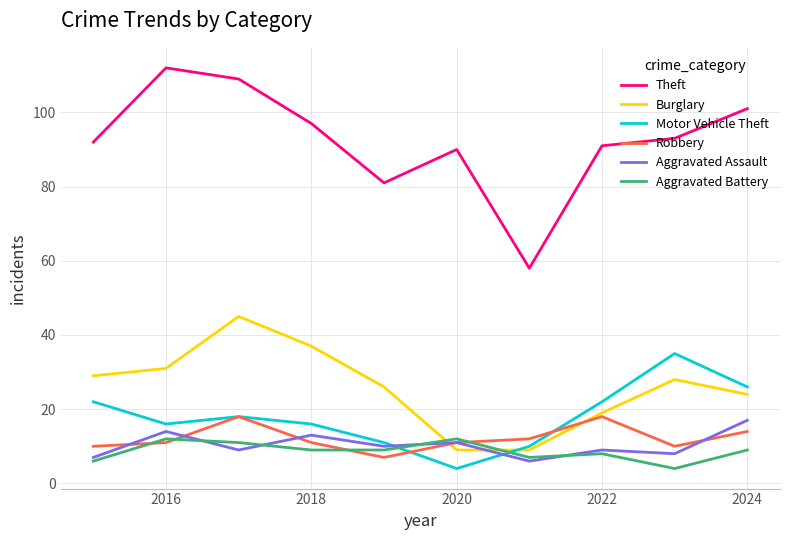

What is the minimum value shown in the chart?

4